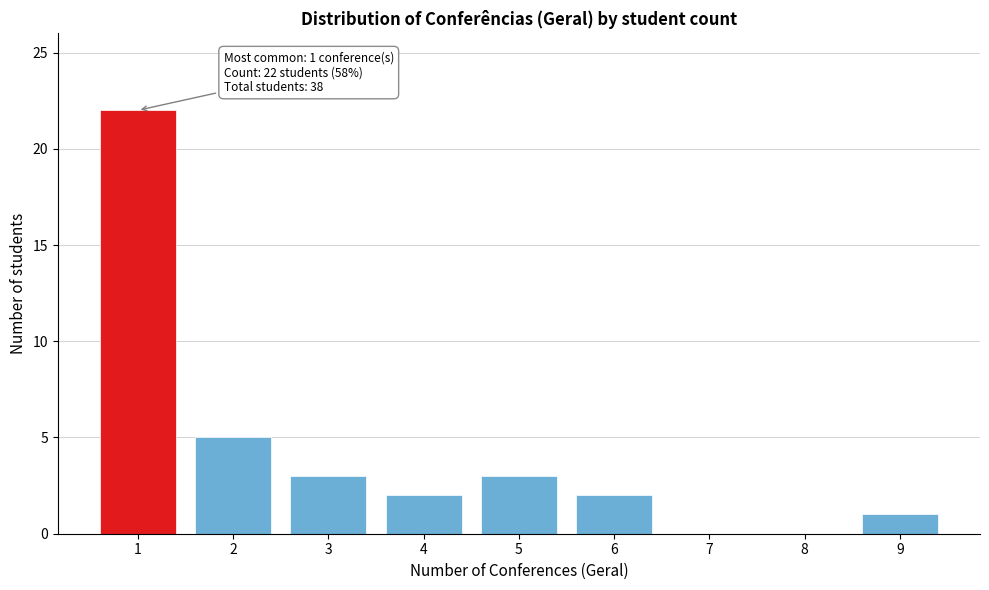

Reading right to left, extract all data points from this chart.

9=1	8=0	7=0	6=2	5=3	4=2	3=3	2=5	1=22